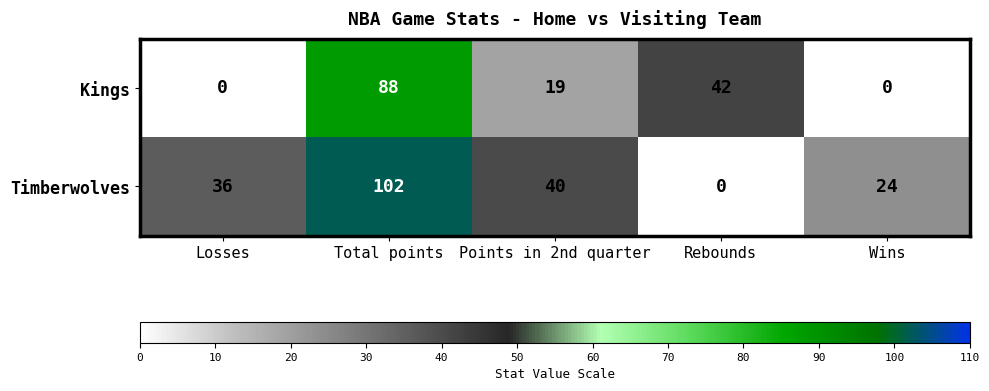

At Points in 2nd quarter, list the series in order from smallest to largest.

Kings, Timberwolves